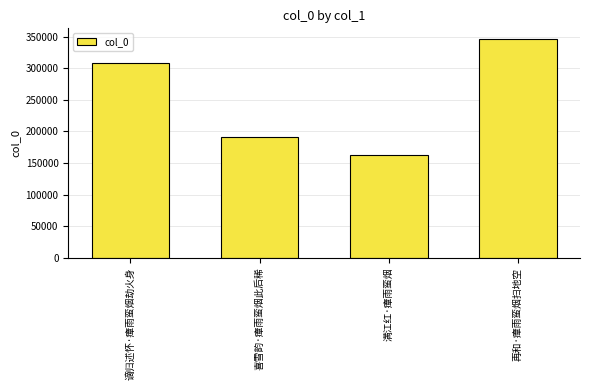

Which has a higher value, 喜雪韵·瘴雨蛮烟此后稀 or 满江红·瘴雨蛮烟?

喜雪韵·瘴雨蛮烟此后稀